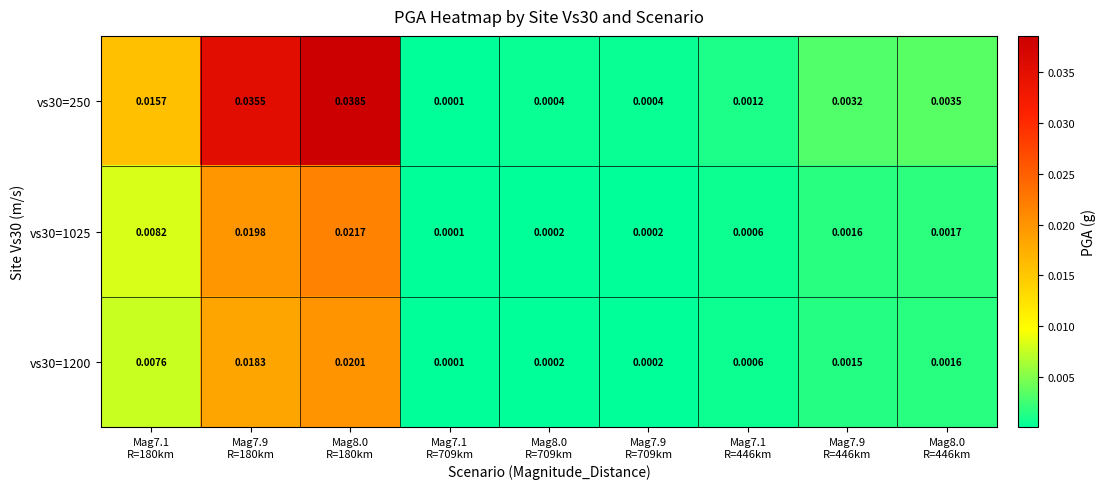

At which category is the sum across all series the highest?

Mag8.0
R=180km